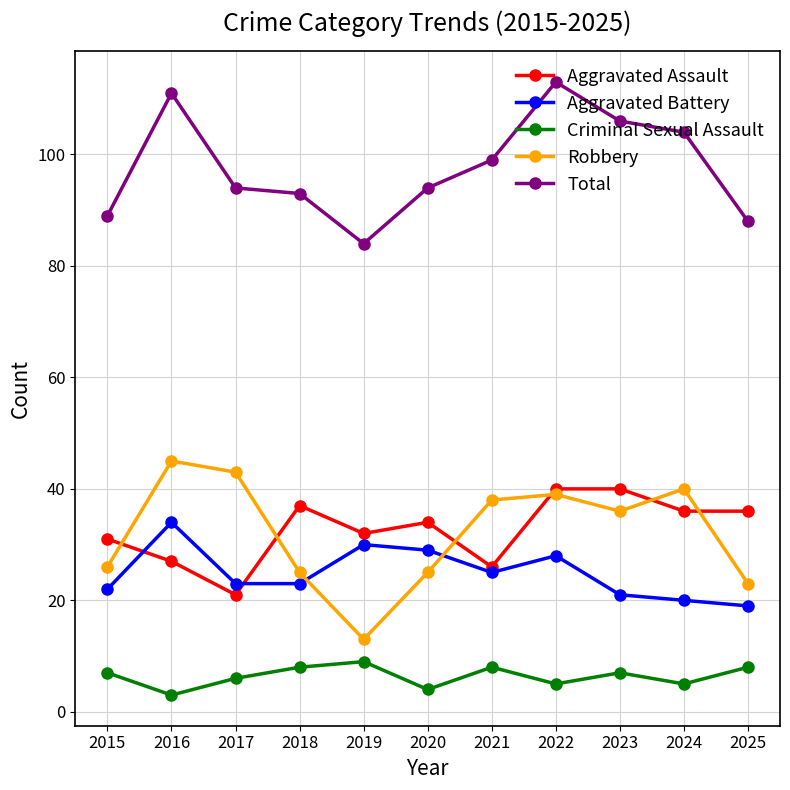

True or false: Criminal Sexual Assault and Aggravated Assault cross at least once.

False